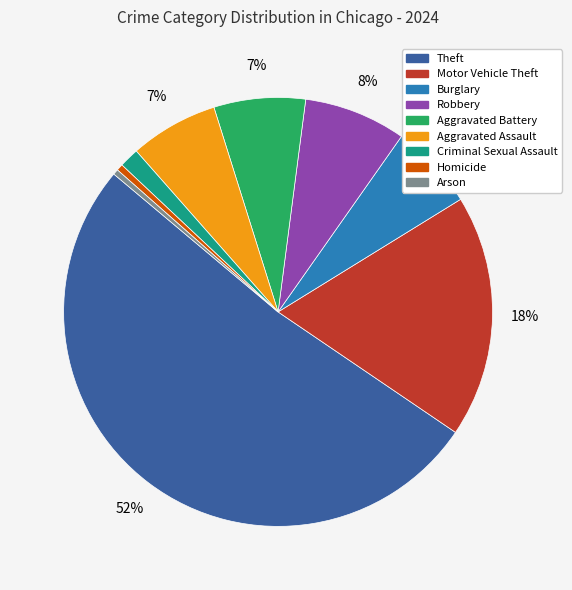

Is there a majority slice in this chart?

Yes